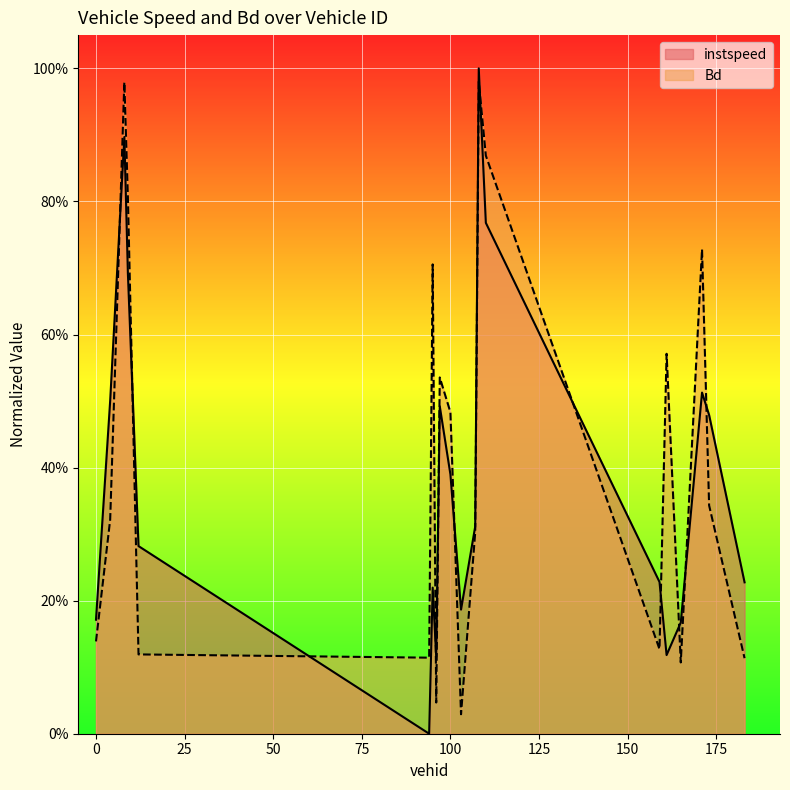

In Bd, how many points are lower than both neighbors (excluding endpoints)?

5